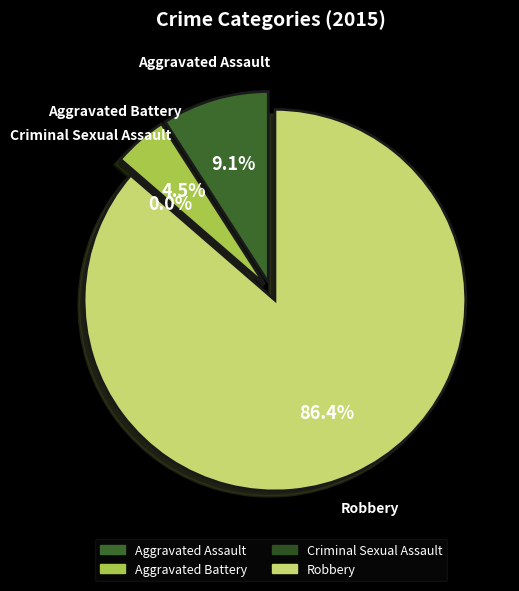

How many segments does this pie chart have?

4